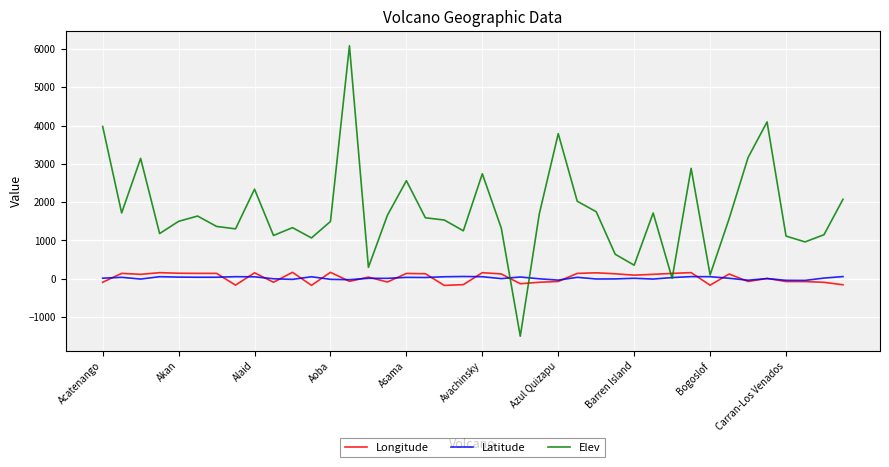

What is the average value of the Latitude series?

18.4